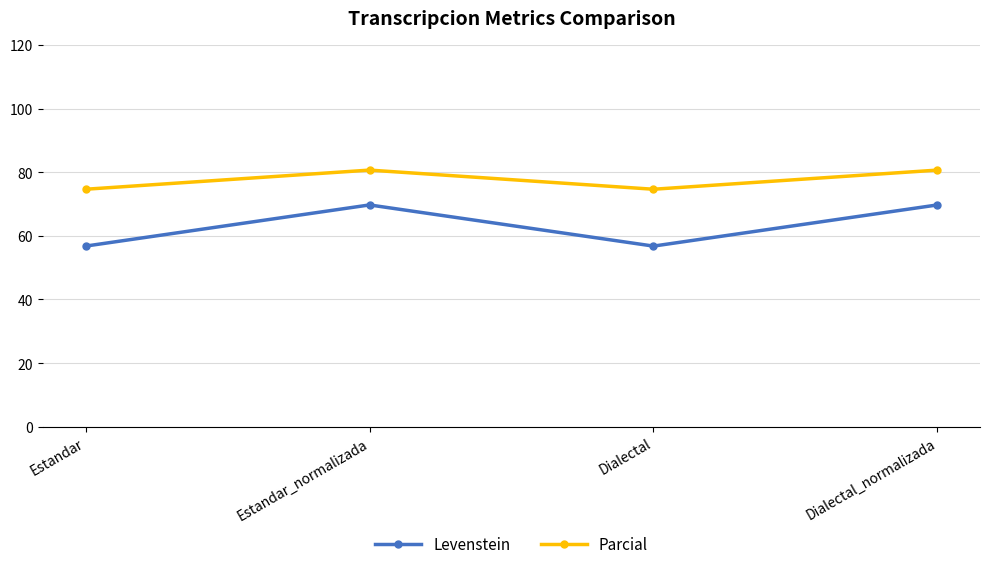

Rank the series at Estandar from highest to lowest value.

Parcial, Levenstein